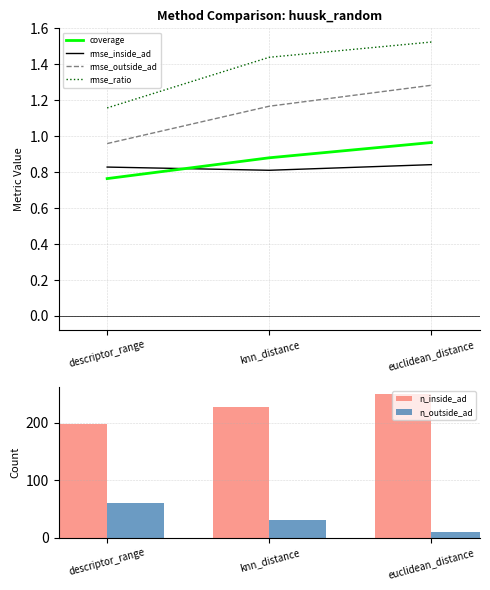

Which series has the largest range (max minus min)?

n_inside_ad